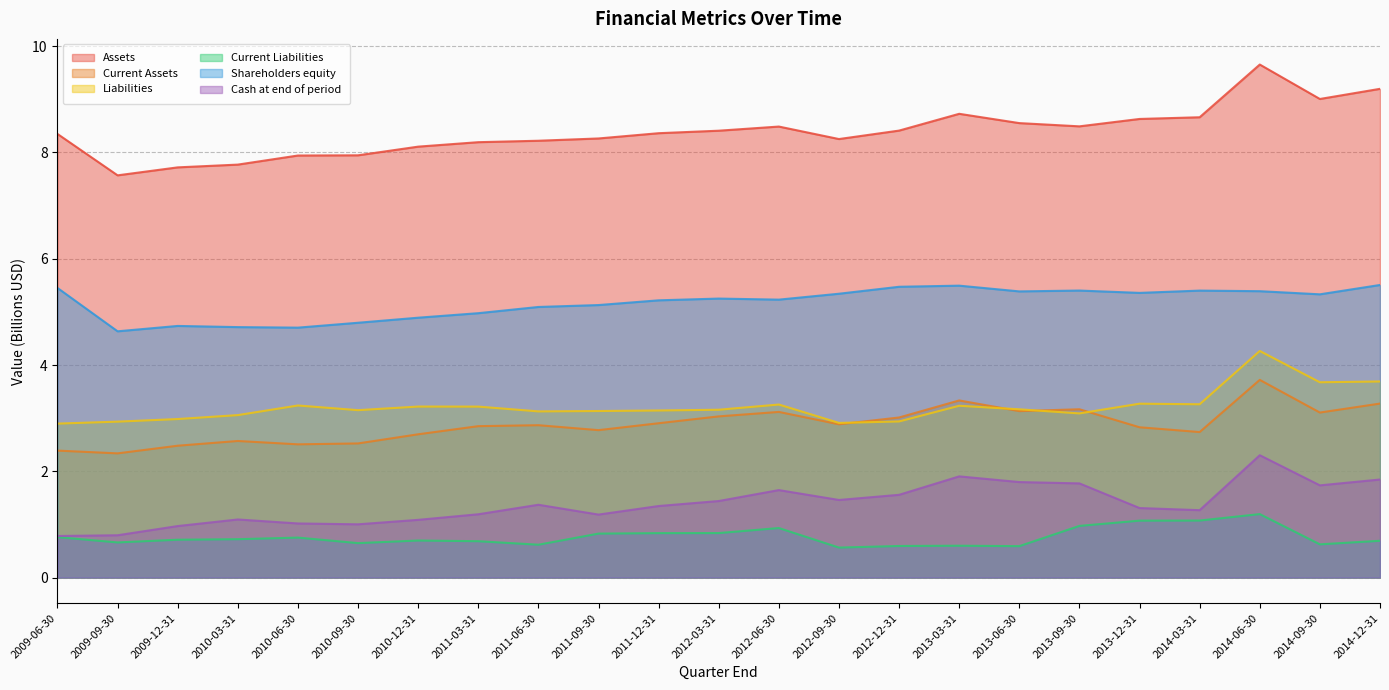

What is the label of the 20th point from the right?

2010-03-31